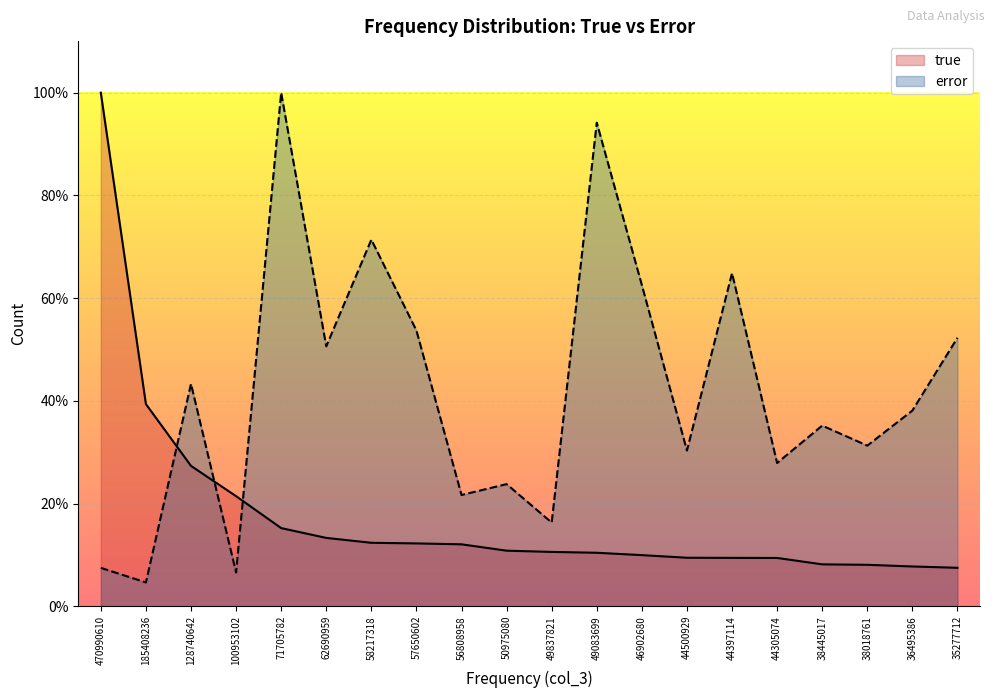

Is the value of error at 62690959 greater than the value of true at 38445017?

Yes